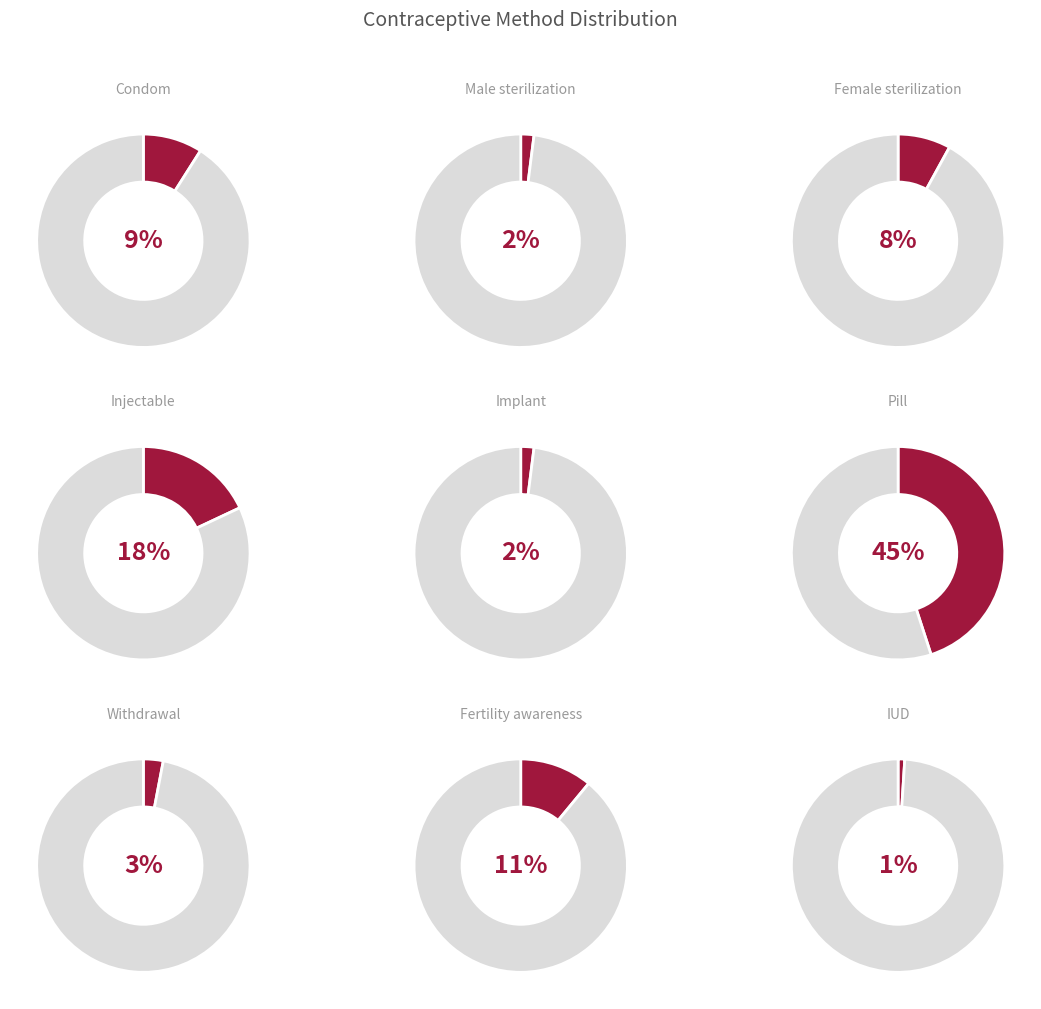

To the nearest percent, what is the difference between the largest and smallest slice percentages?

44%